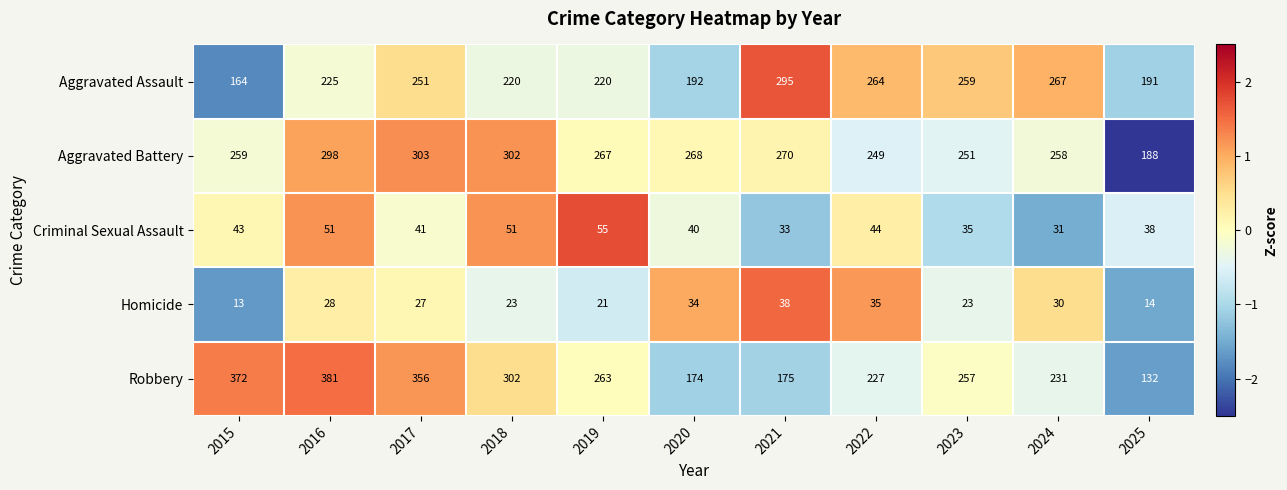

What is the total value across all series at 2016?

983